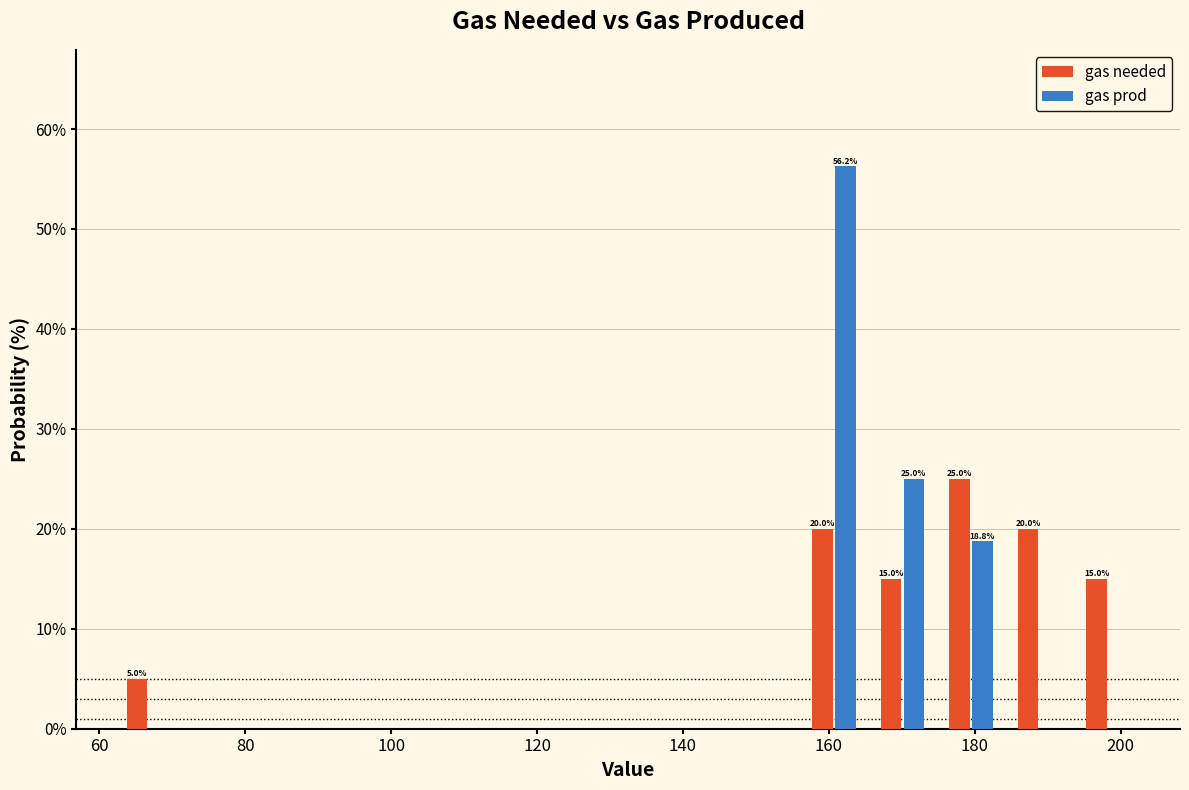

In the gas prod series, which range on the x-axis has the tallest bar?

156.0 to 165.4